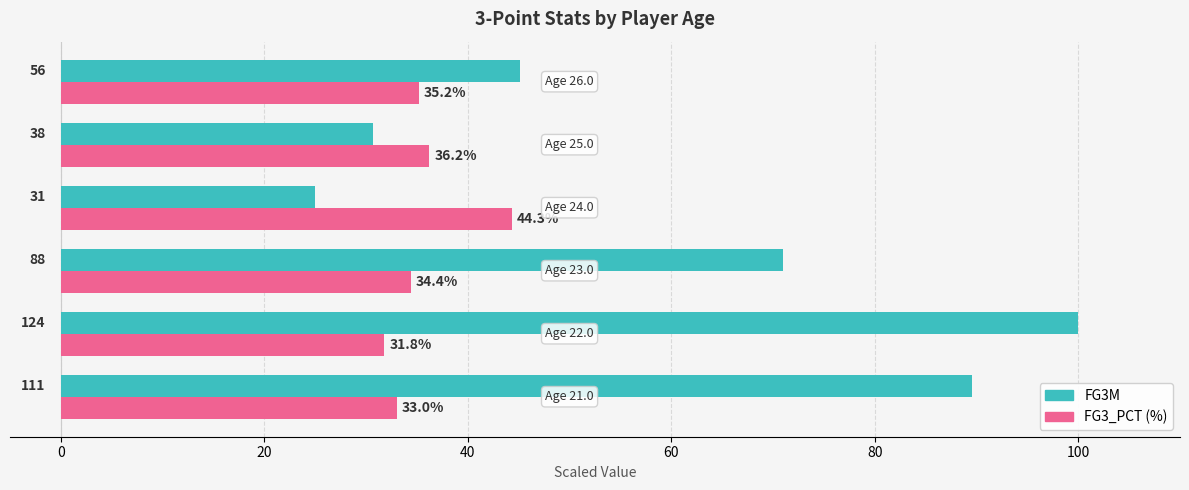

What is the greatest value displayed?

100.0